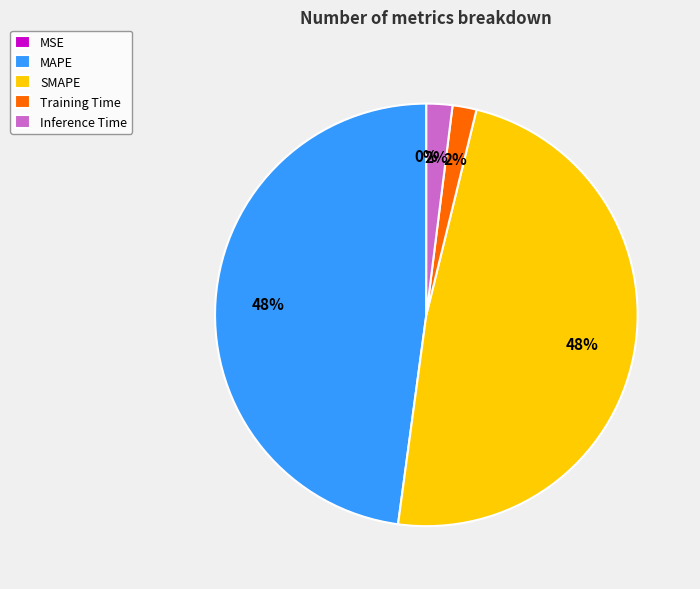

Does any single category account for the majority?

No